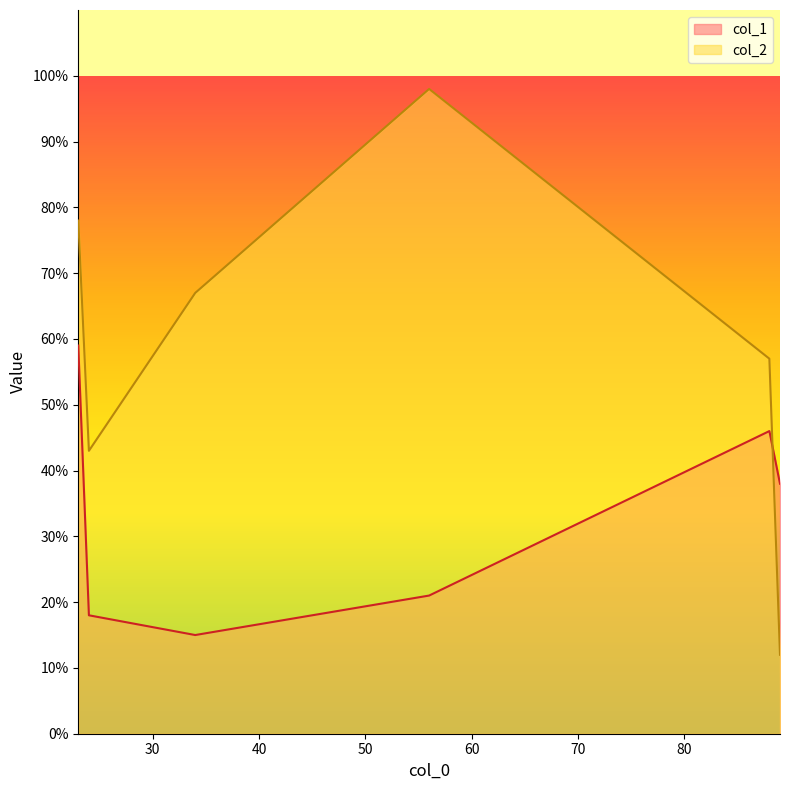

Which series has the widest spread of values?

col_2